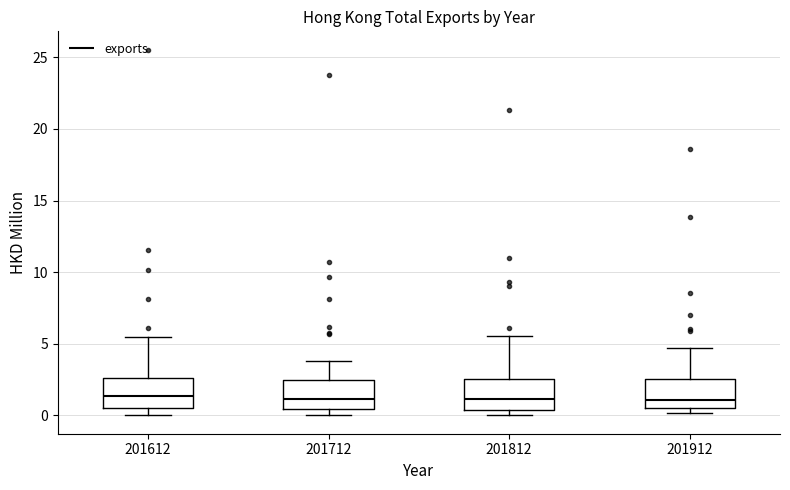

Where is the lower edge of the box at x = 201612 on the y-axis? The values are not printed on the chart, so give them approximately, as read against the axis.

0.5